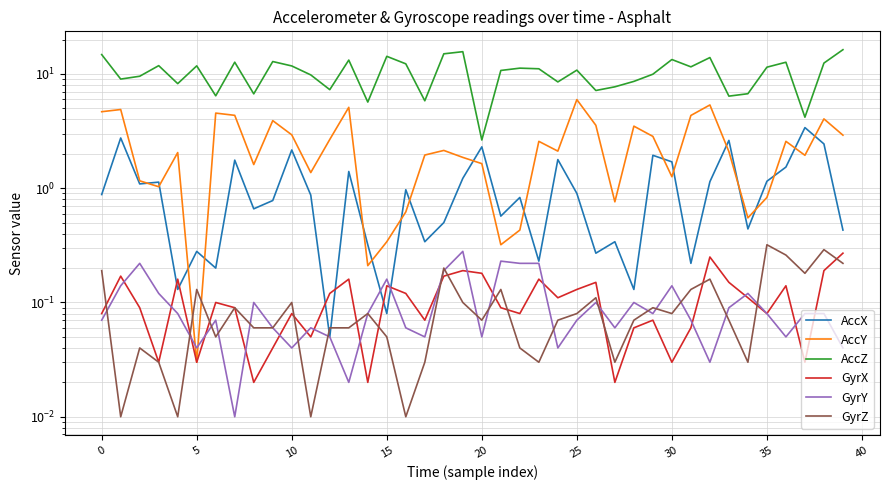

True or false: GyrY and AccZ cross at least once.

False